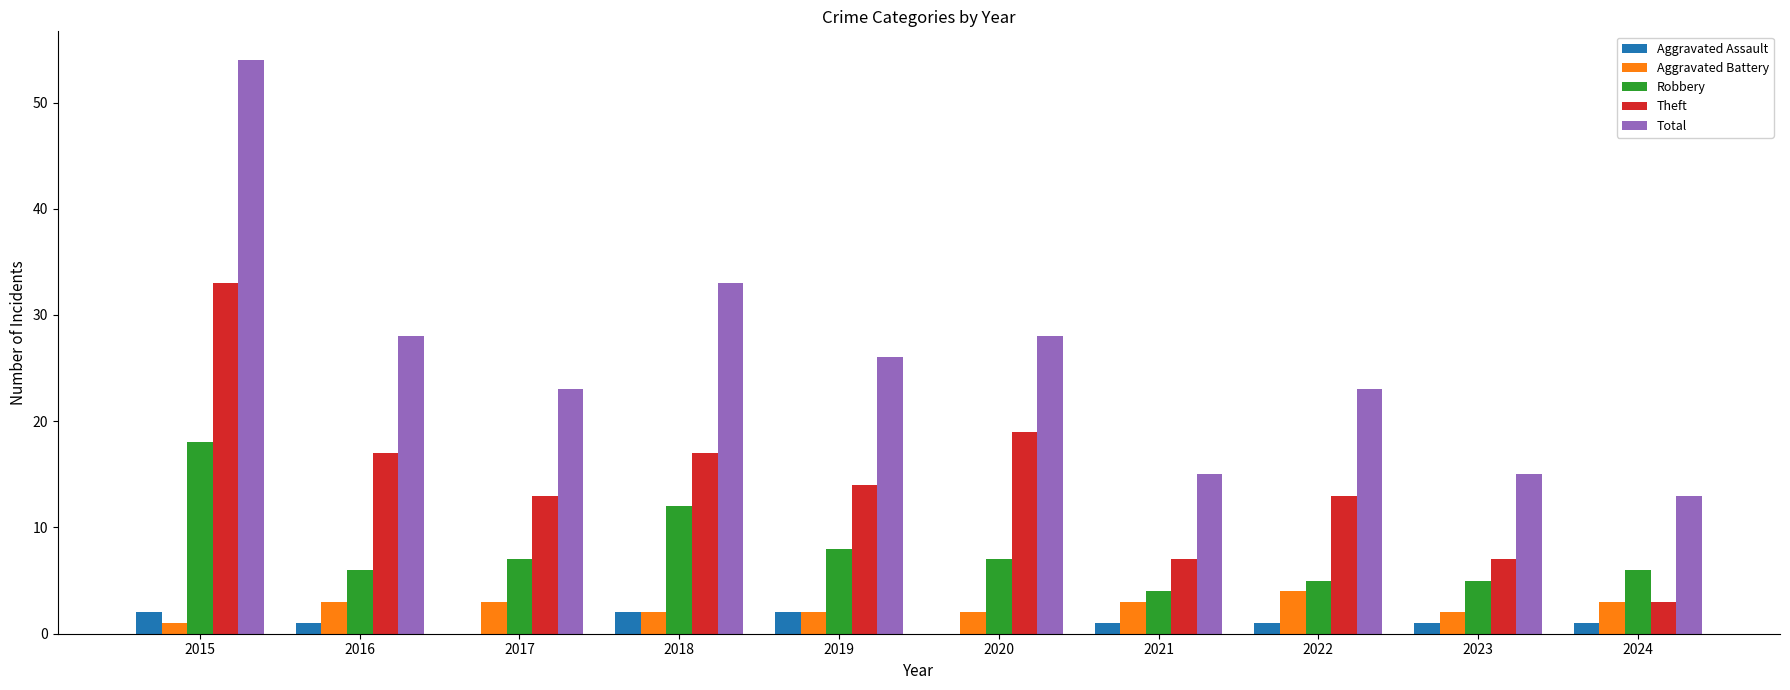

How many data points does each series have?

10